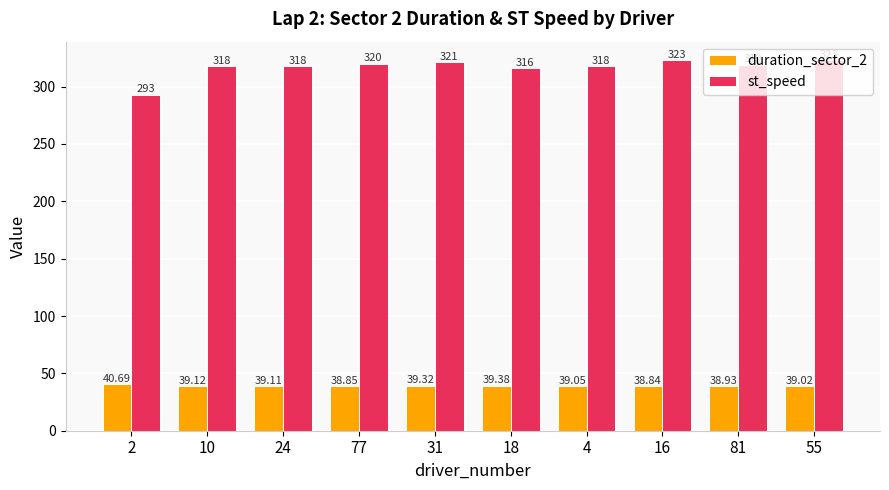

What is the average value of the st_speed series?

316.9